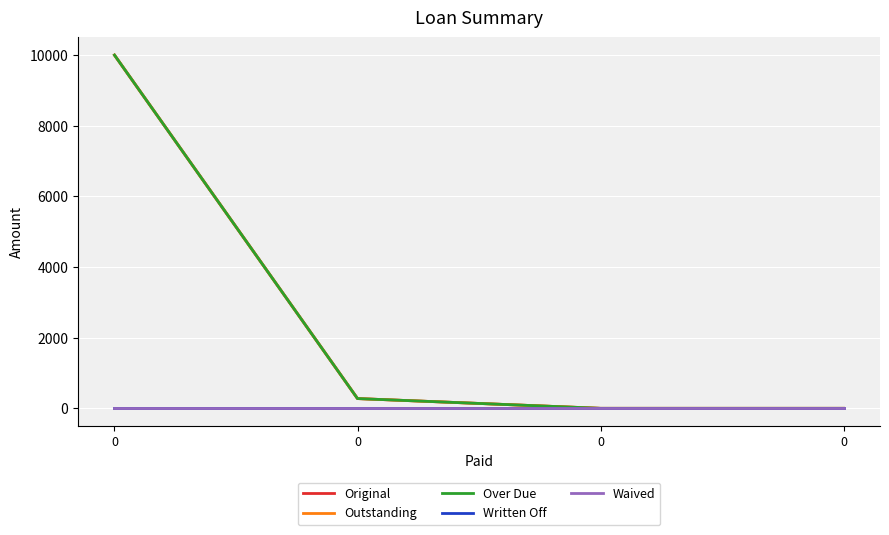

Which series has the largest range (max minus min)?

Original